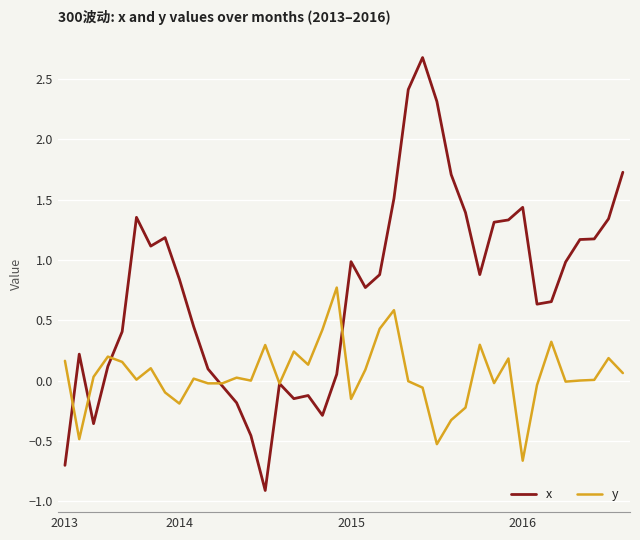

Which series has the widest spread of values?

x